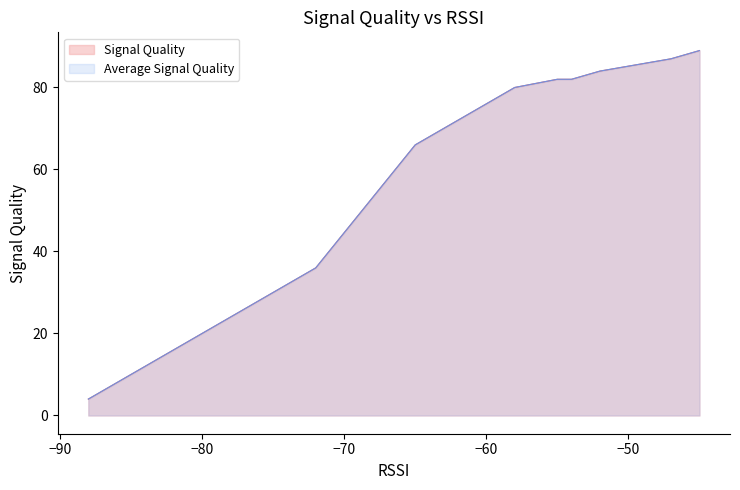

Does the chart have visible grid lines?

No